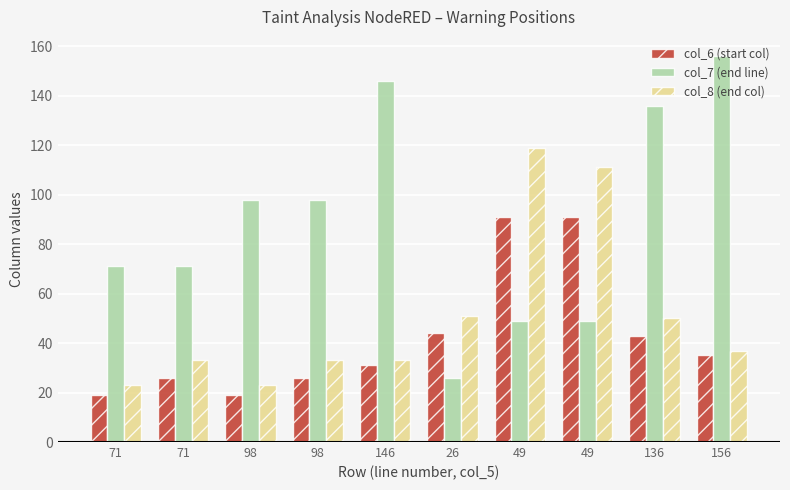

True or false: col_8 (end col) has a value of 55 at 98.

False